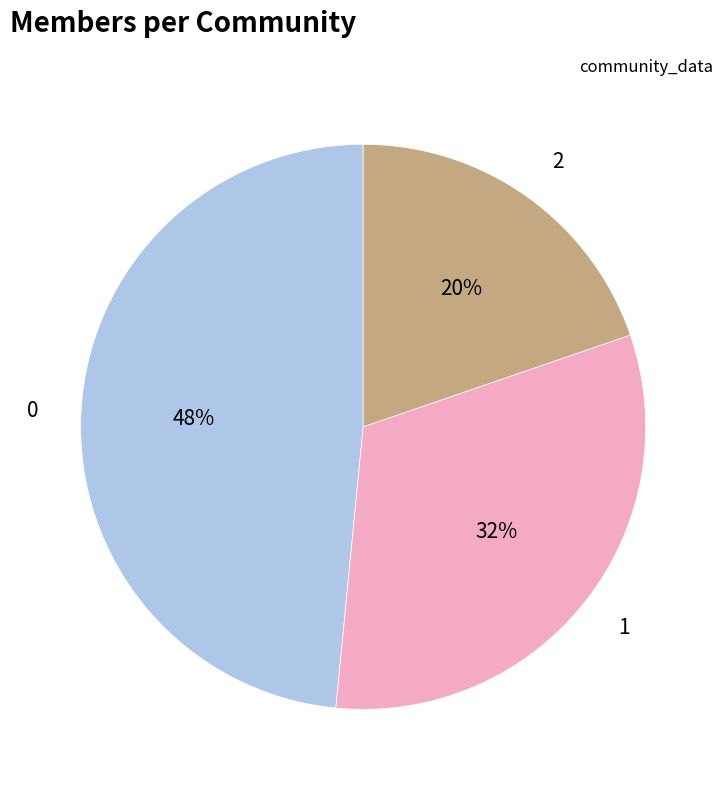

Approximately how many times larger is the value at 0 compared to 1?

1.5